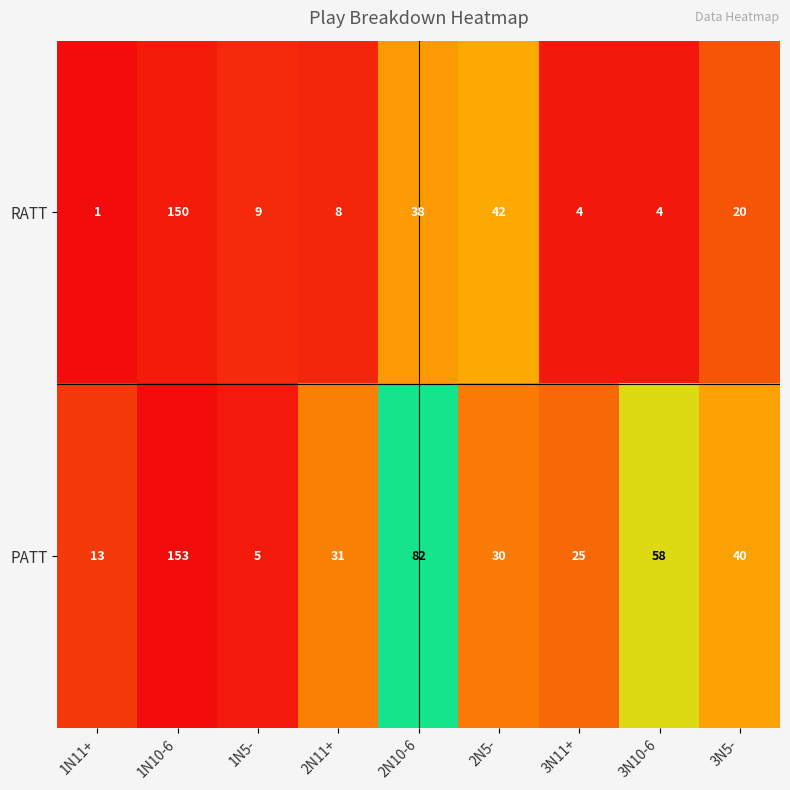

What is the total value across all series at 3N11+?

29